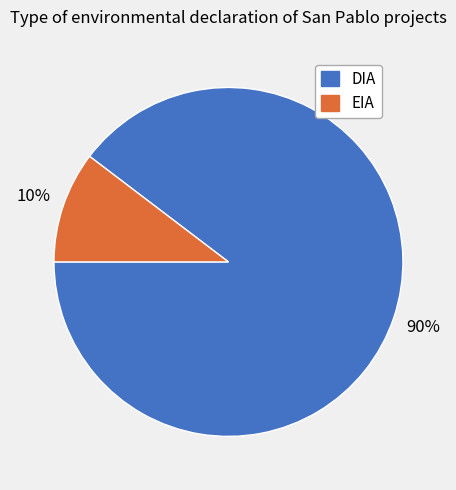

Which category has the biggest portion of the pie?

DIA